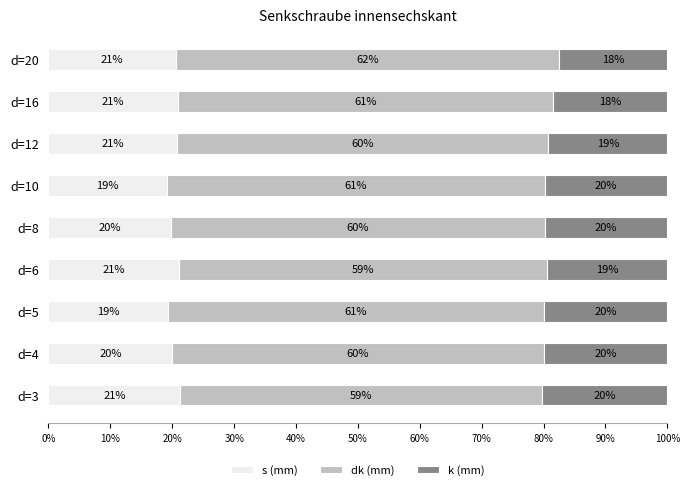

What are all the series names shown in the legend?

s (mm), dk (mm), k (mm)